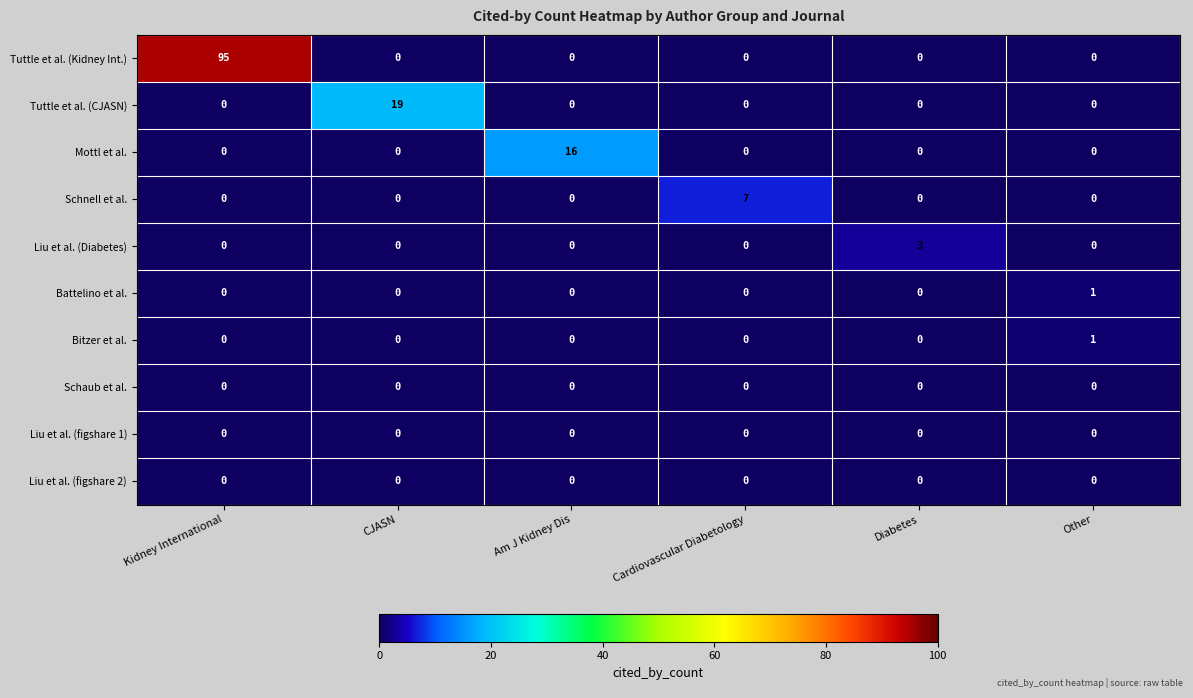

How many distinct data groups are displayed?

10